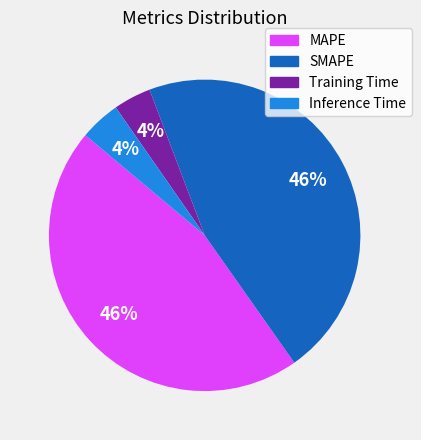

The SMAPE slice represents 37% of the pie. True or false?

False